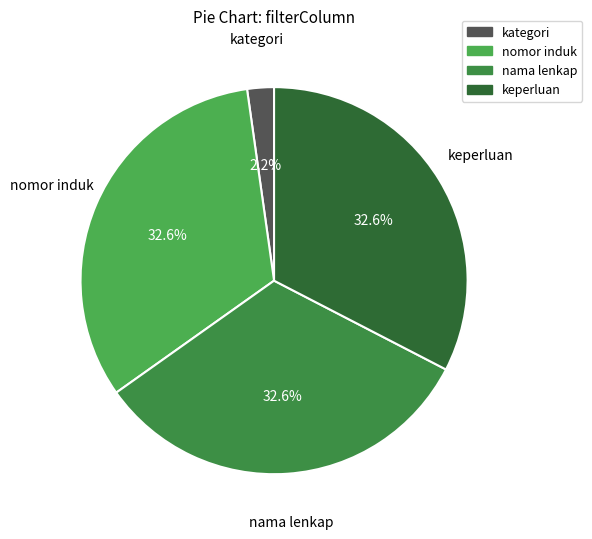

Does nama lenkap represent more than half of the total?

No